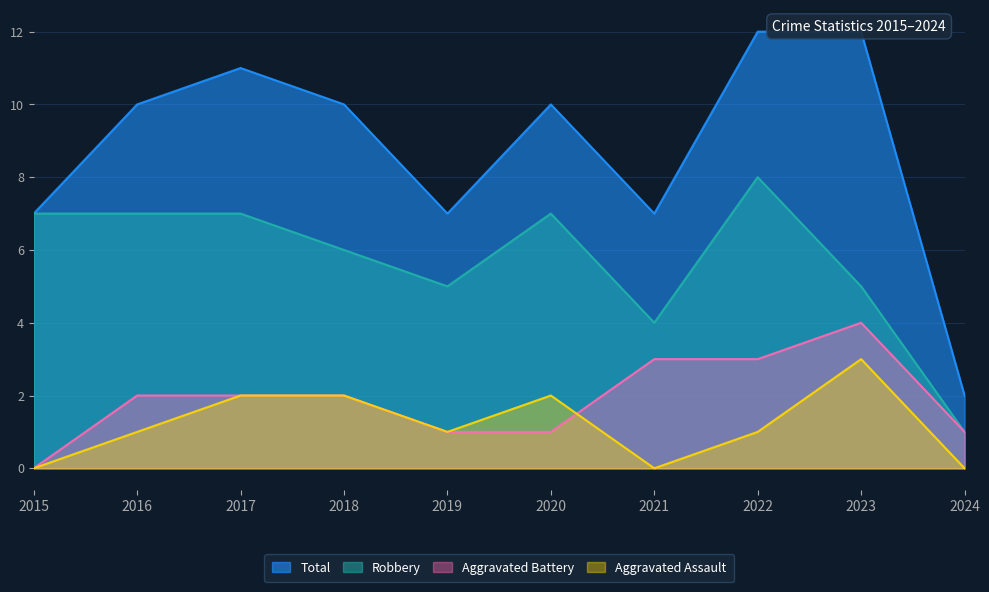

Reading left to right, extract all data points from this chart.

Aggravated Assault: 0	1	2	2	1	2	0	1	3	0
Aggravated Battery: 0	2	2	2	1	1	3	3	4	1
Robbery: 7	7	7	6	5	7	4	8	5	1
Total: 7	10	11	10	7	10	7	12	12	2